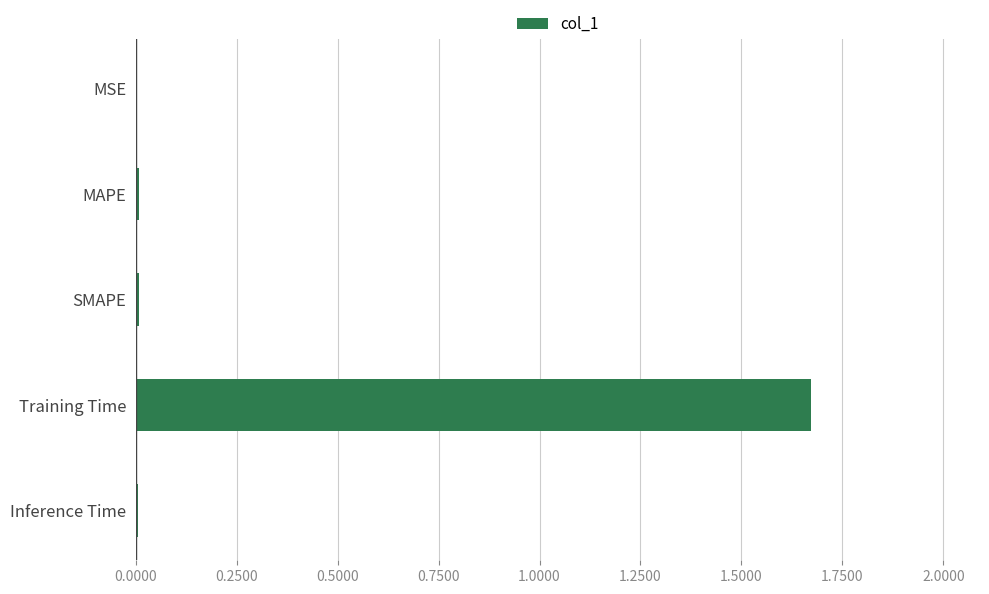

At which category does the chart reach its peak across all series?

Training Time